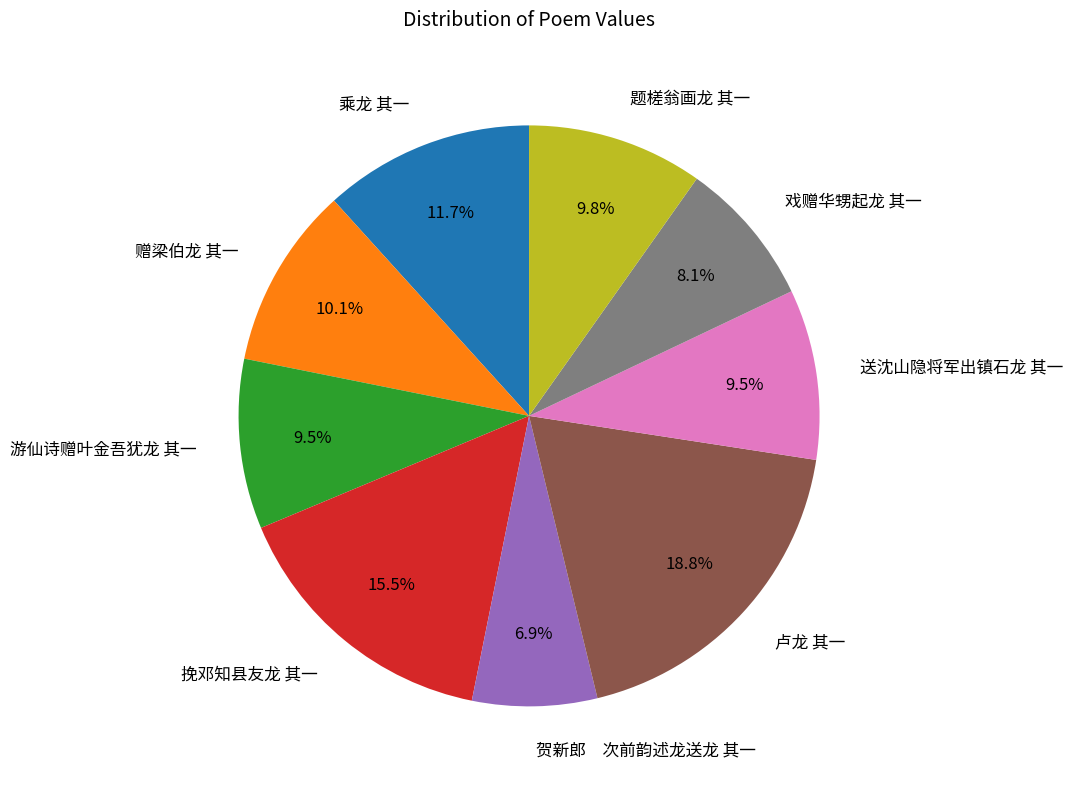

True or false: 送沈山隐将军出镇石龙 其一 accounts for 4% of the total.

False